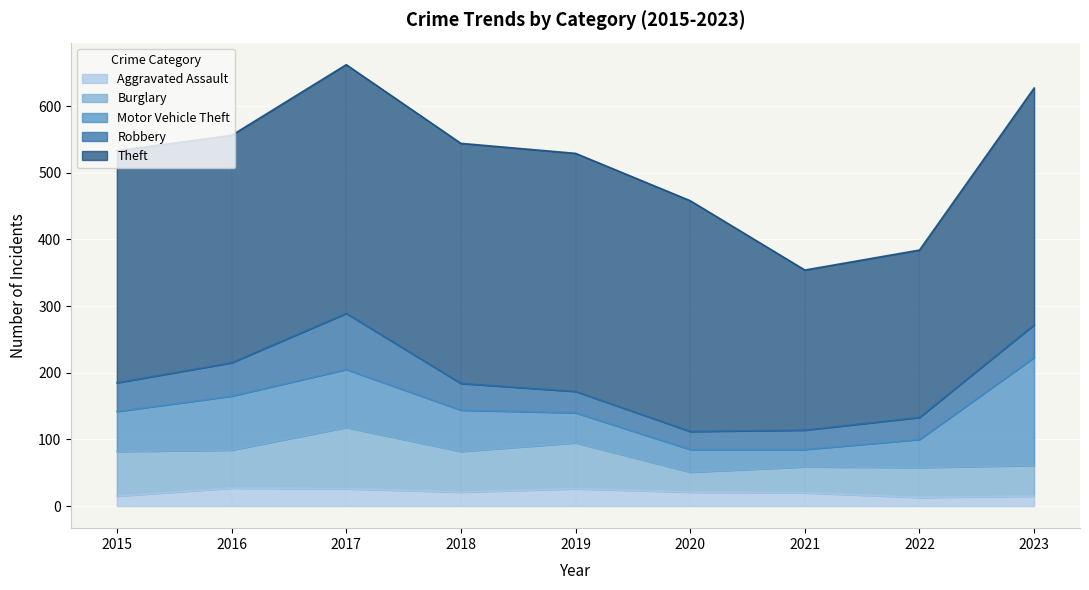

Does the chart display data point markers on the line(s)?

No